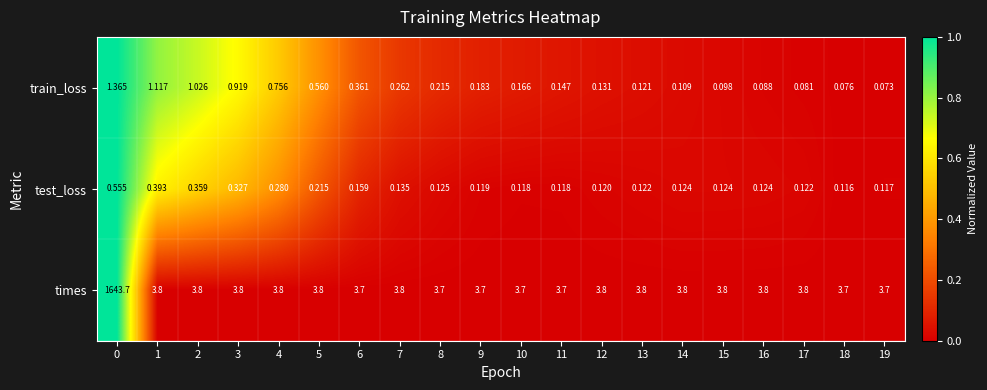

Which series changed the most between 9 and 10?

train_loss